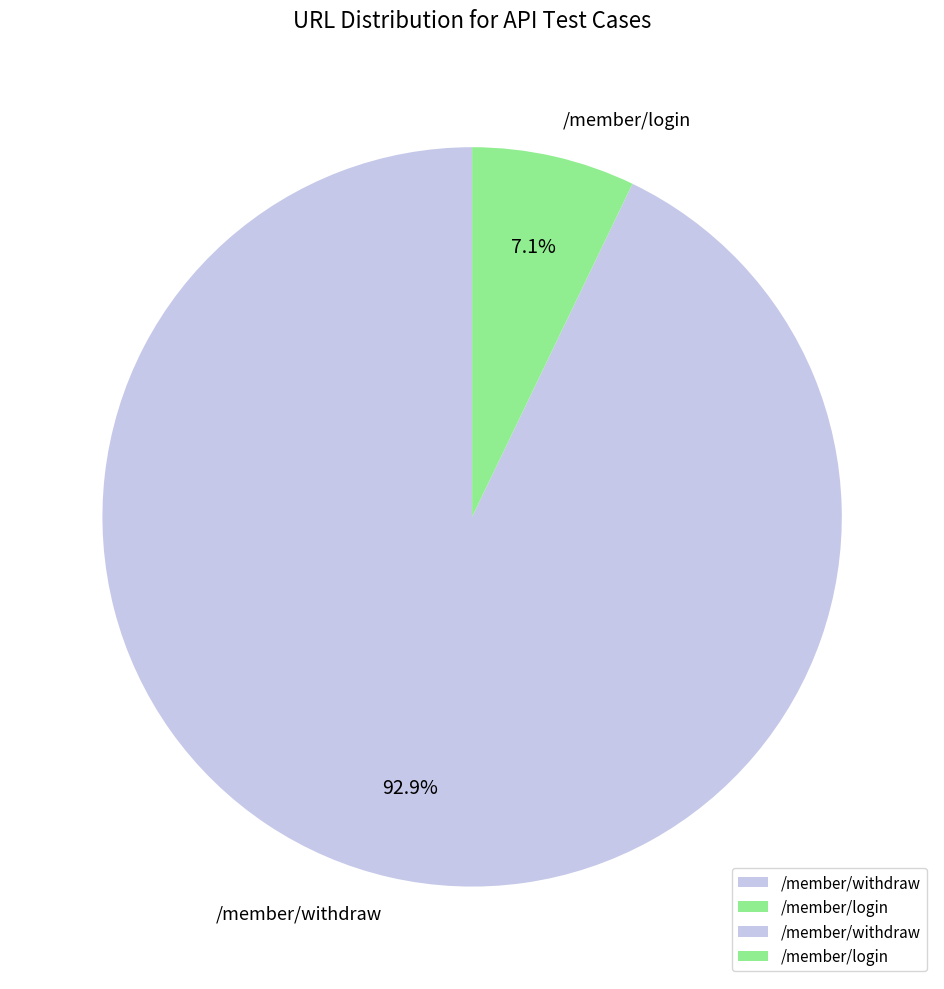

What is the largest slice in the pie chart?

/member/withdraw